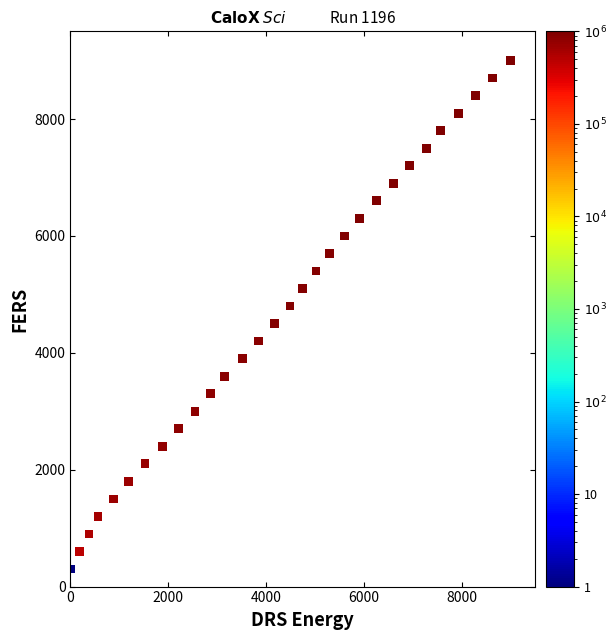

What is the range of Y values (max minus min)?

8700.0